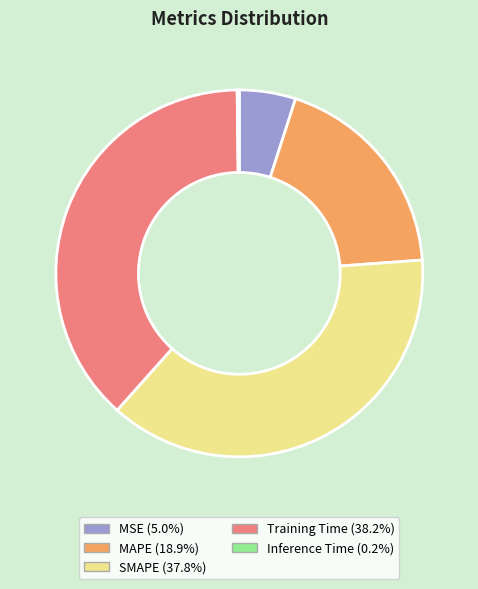

True or false: MSE accounts for 16% of the total.

False